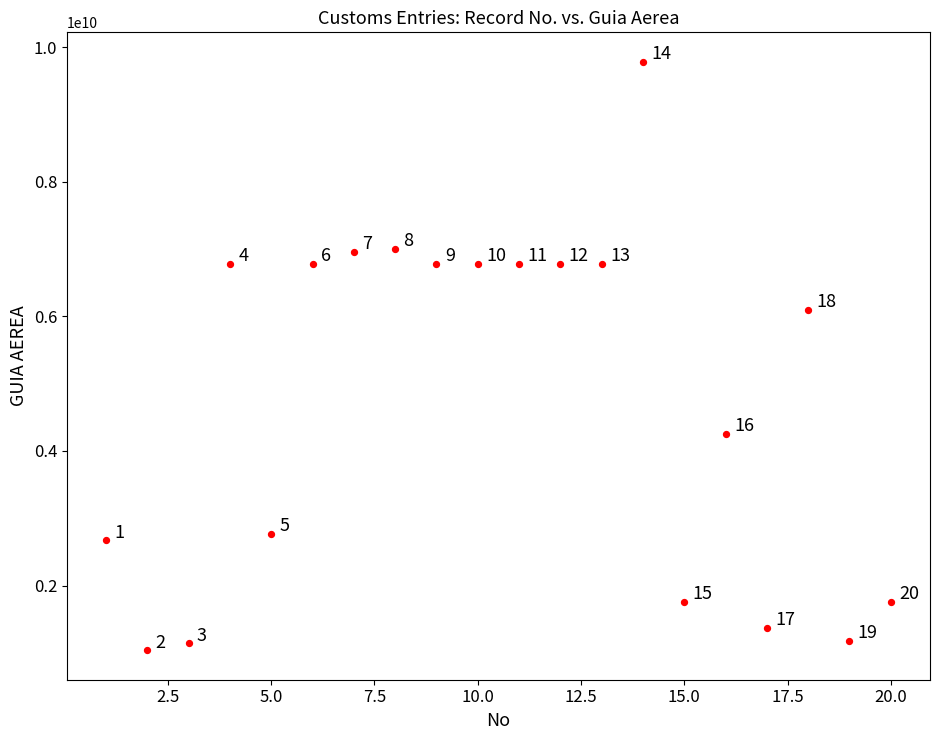

What is the range of X values (max minus min)?

19